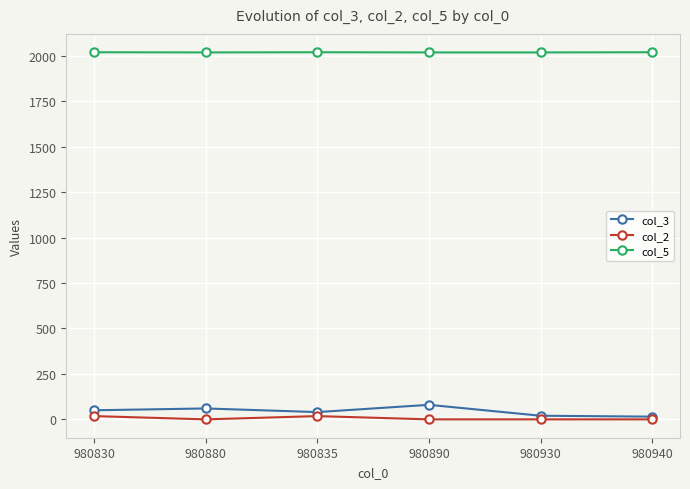

At how many categories does at least one series exceed 1154?

6